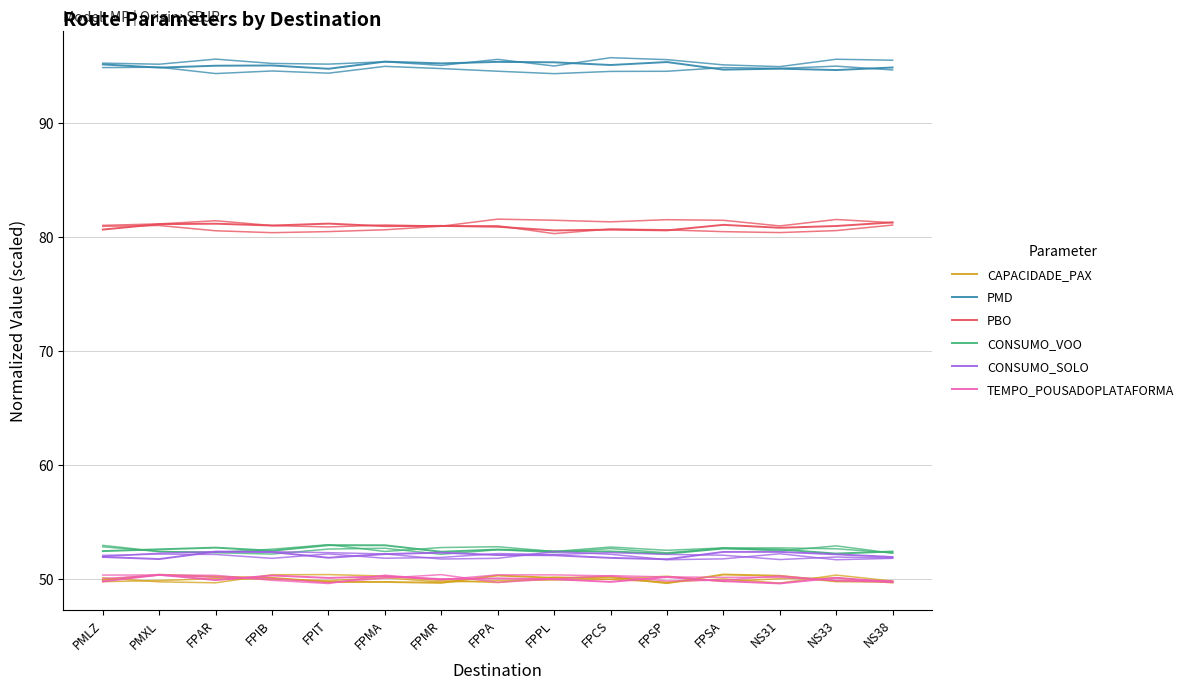

Between PMXL and NS33, which series saw the biggest shift?

CAPACIDADE_PAX